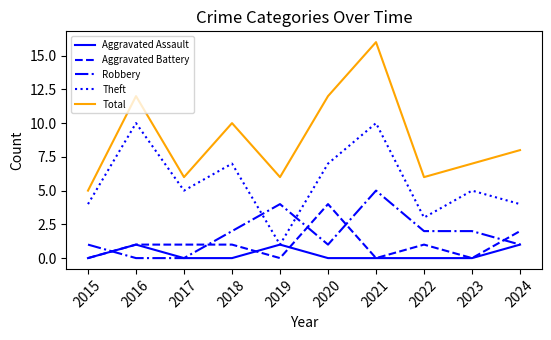

Rank the series by their maximum value, from highest to lowest.

Total, Theft, Robbery, Aggravated Battery, Aggravated Assault